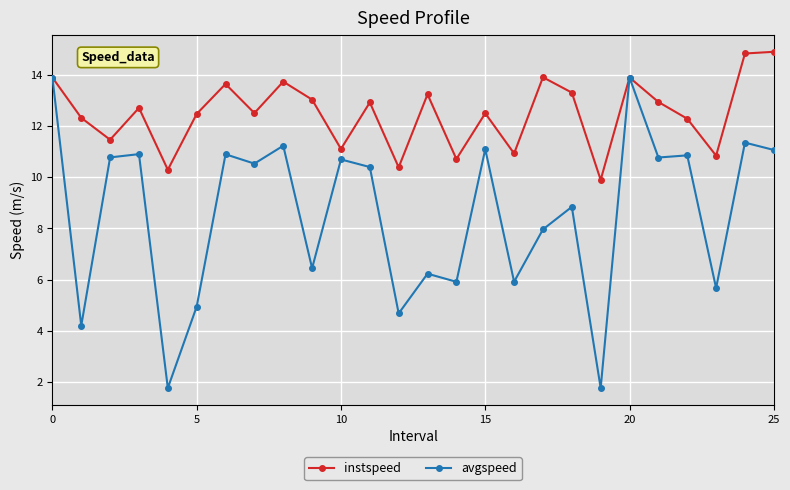

True or false: instspeed has more than 2 interior local peaks.

True